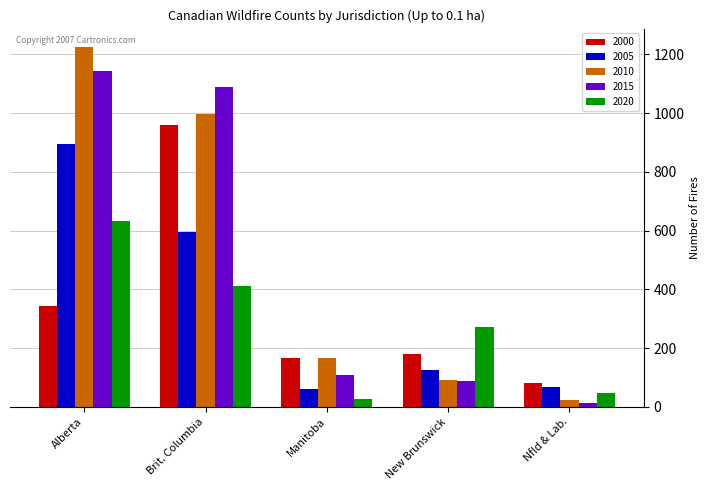

What is the sum of all 2010 values?

2507